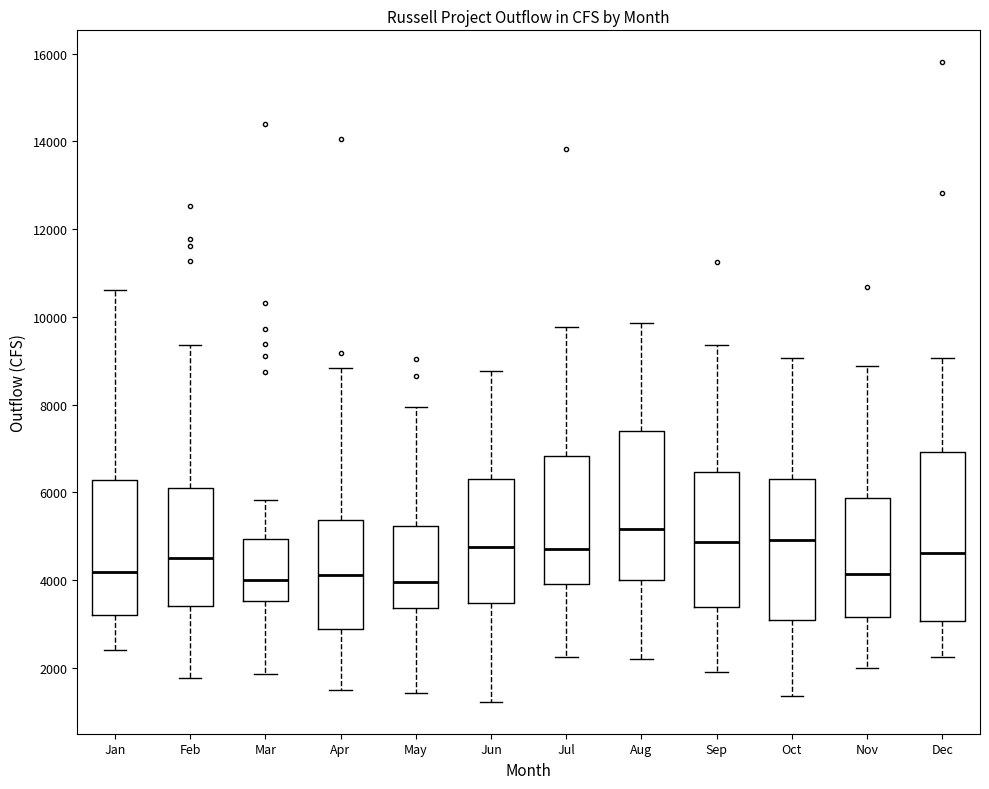

Which box's median line is the highest?

Aug